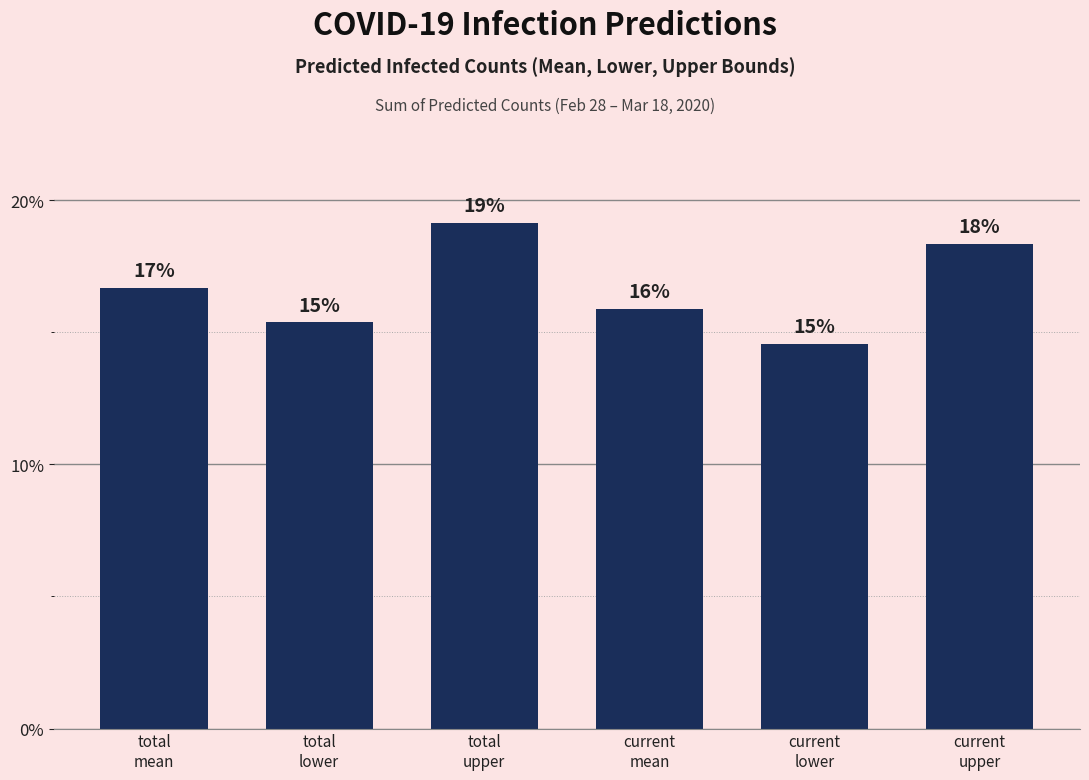

What is the change in value from total
mean to current
upper?

+1.7